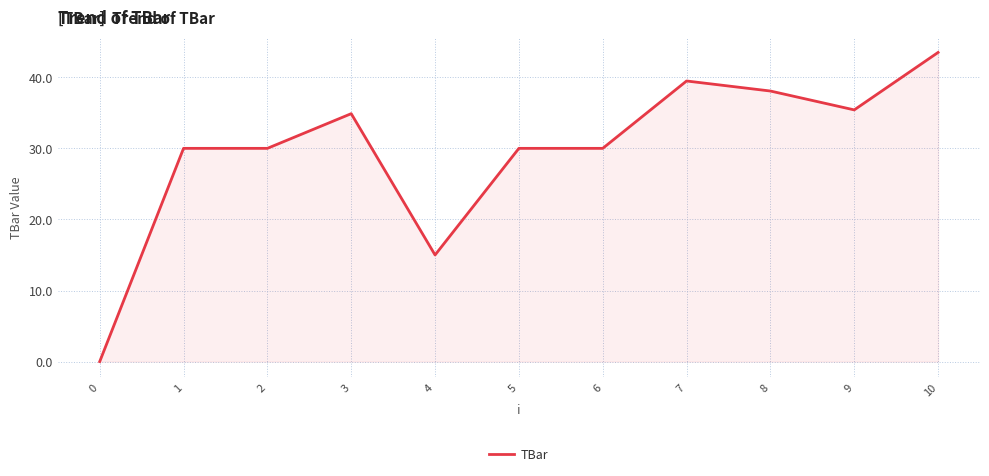

True or false: the data shows 30.0 at 1.

True